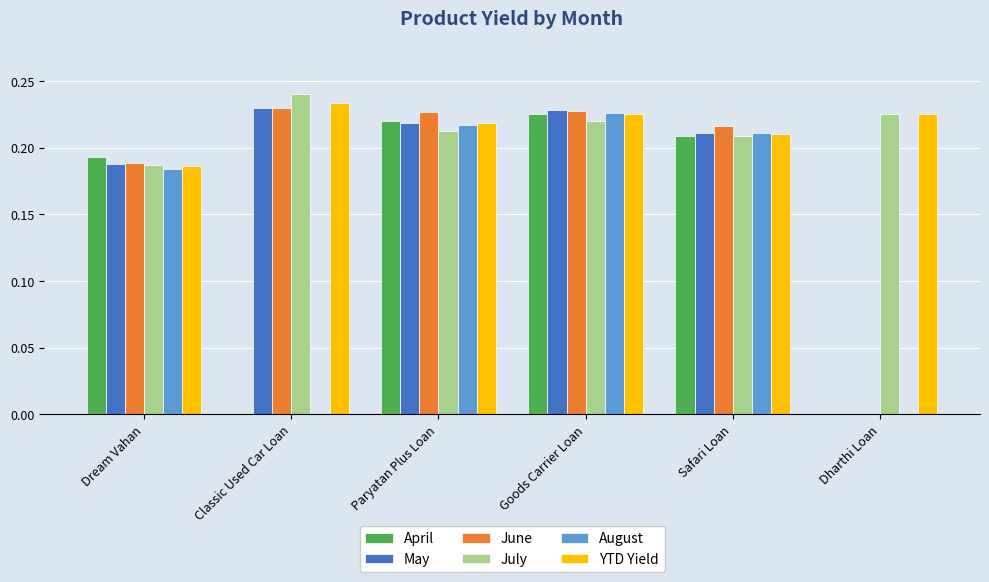

Is it true that May equals 0.1 at Dream Vahan?

False